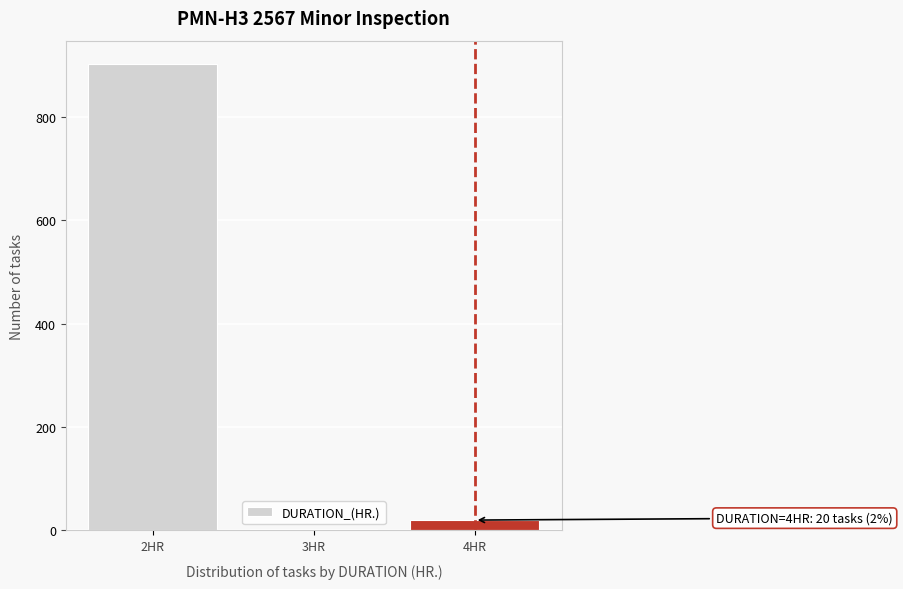

Reading right to left, what are all the values shown in this chart?

4HR=20	3HR=2	2HR=903